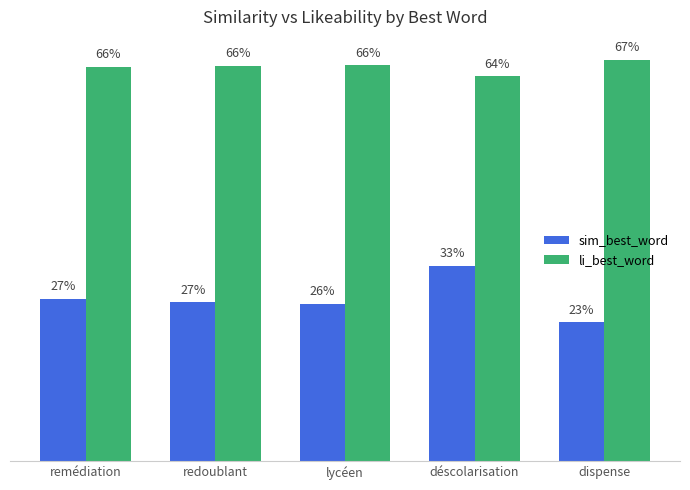

List the series in order of their overall mean, highest first.

li_best_word, sim_best_word